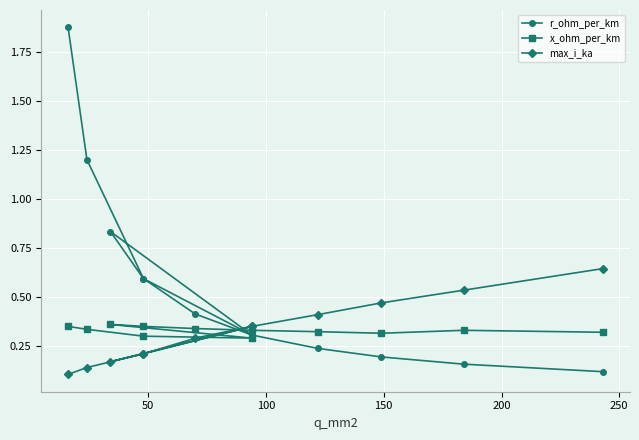

What are all the series names shown in the legend?

r_ohm_per_km, x_ohm_per_km, max_i_ka